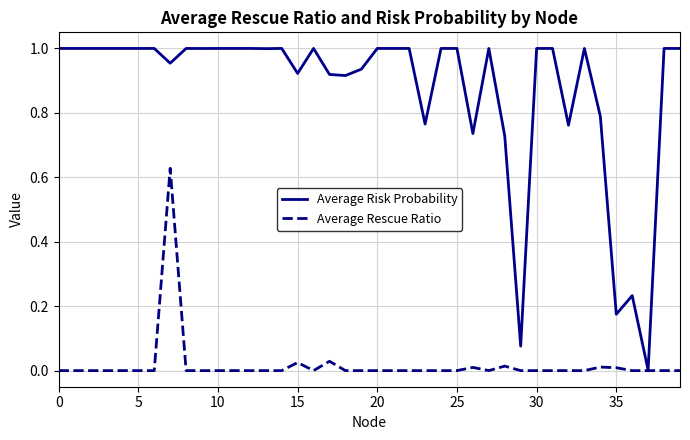

Which series has the largest total across all categories?

Average Risk Probability